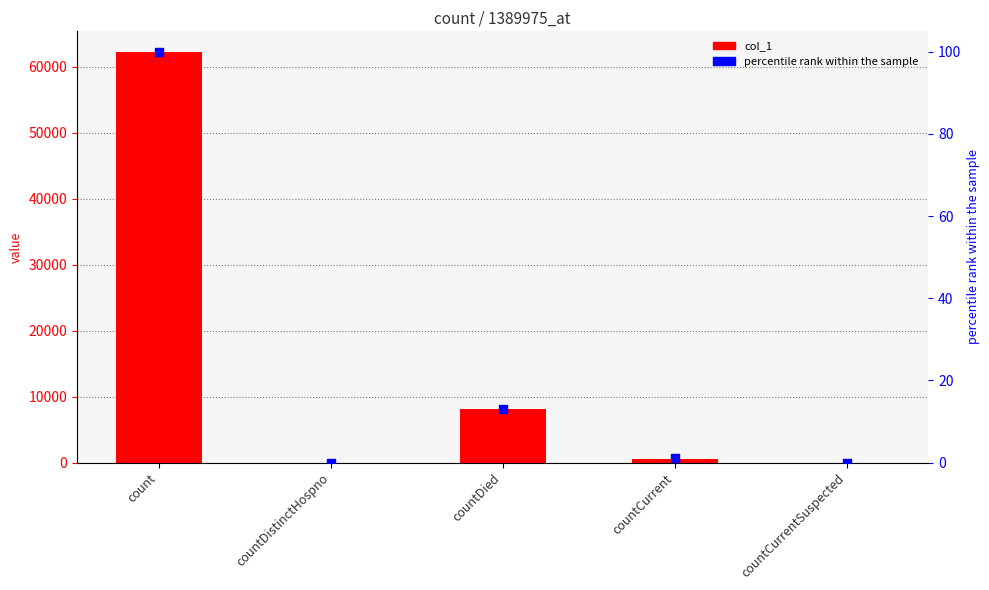

Which series contains the lowest Y value?

col_1